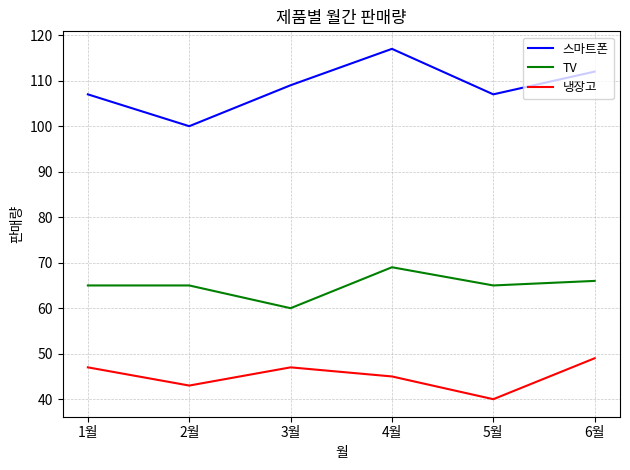

List the series in order of their overall mean, highest first.

스마트폰, TV, 냉장고